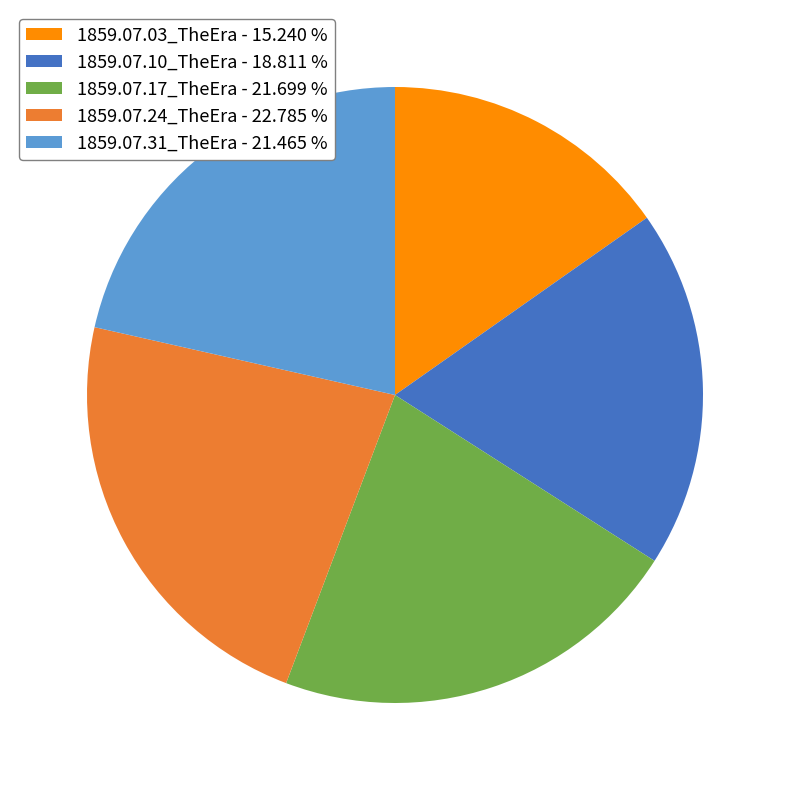

Does any single category account for the majority?

No